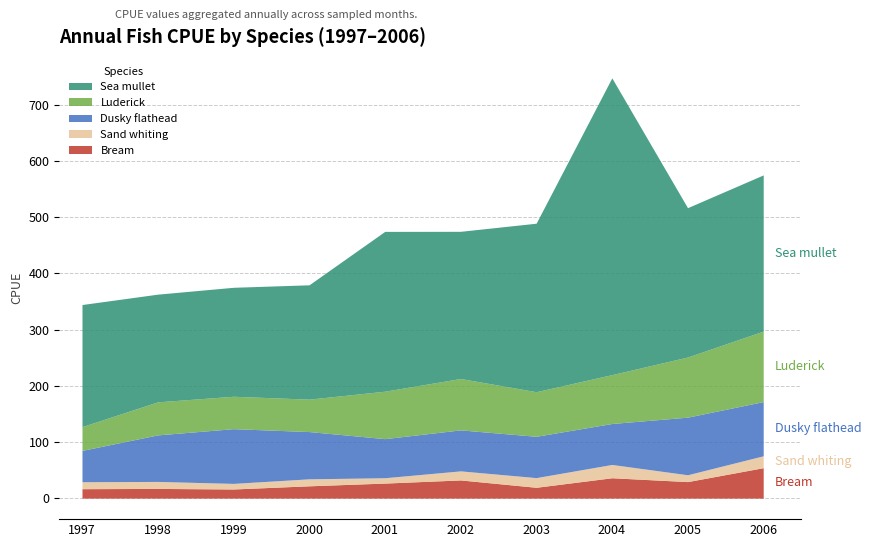

At which category is the sum across all series the highest?

2004